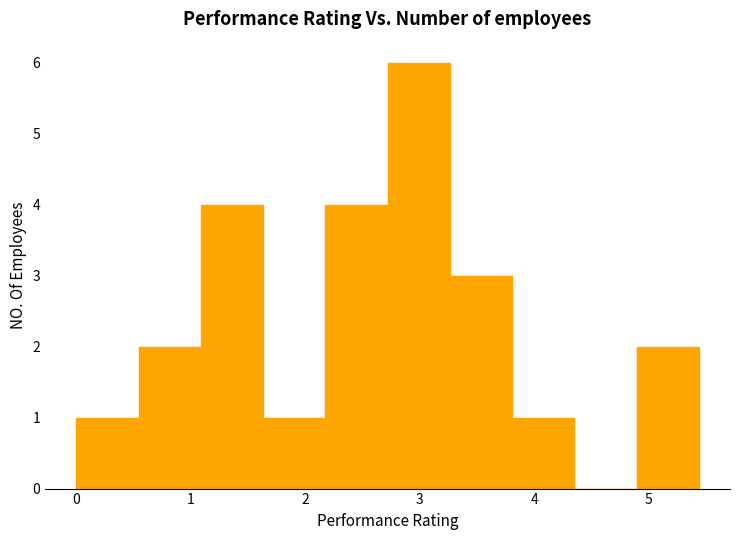

Which range on the x-axis has the tallest bar?

2.7 to 3.3